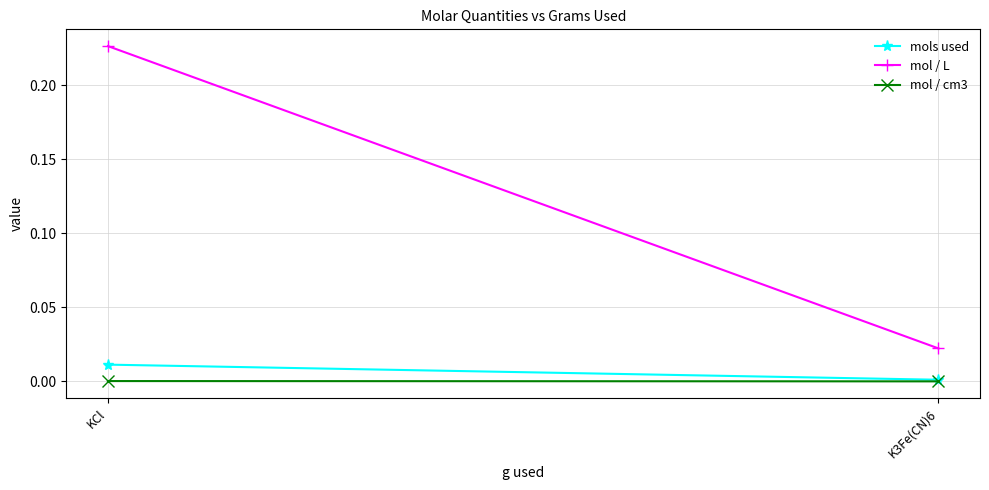

Reading left to right, list all the values displayed in this chart.

mols used: 0.0	0.0
mol / L: 0.2	0.0
mol / cm3: 0.0	0.0